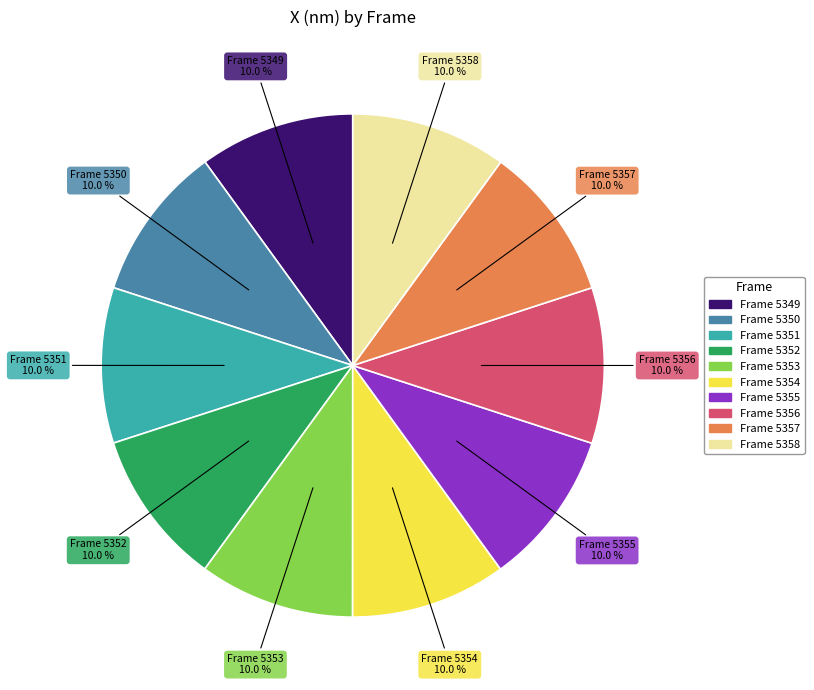

What is the ratio of the value at Frame 5356 10.0 % to the value at Frame 5349 10.0 %?

1.0